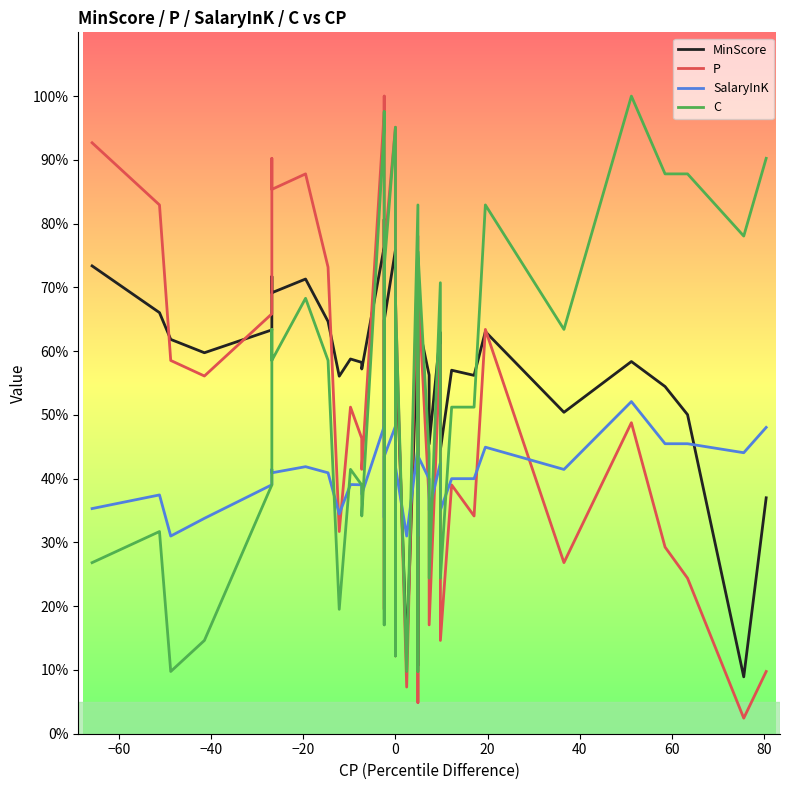

Rank the series by their maximum value, from highest to lowest.

P, C, MinScore, SalaryInK